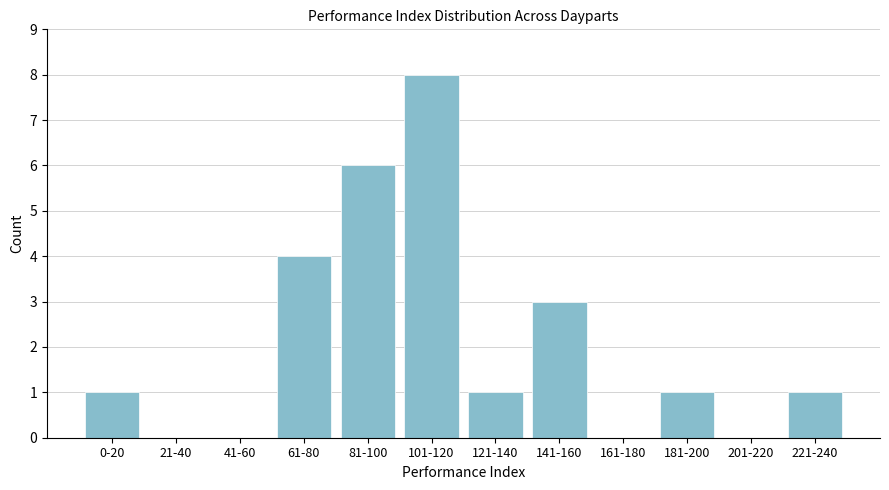

Reading right to left, list all the values displayed in this chart.

221-240=1	201-220=0	181-200=1	161-180=0	141-160=3	121-140=1	101-120=8	81-100=6	61-80=4	41-60=0	21-40=0	0-20=1